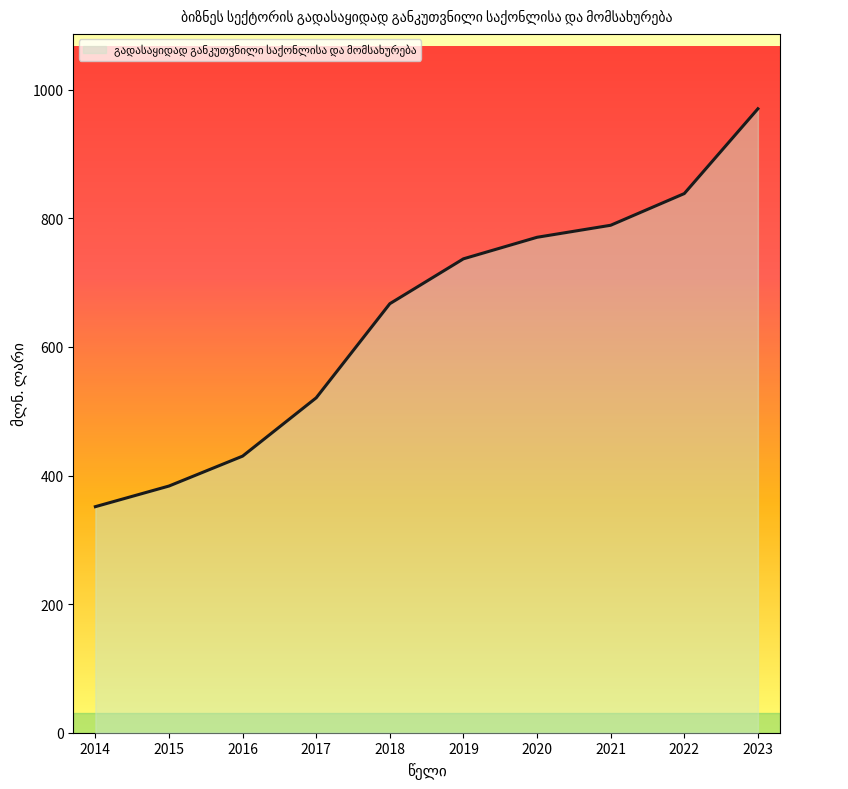

Reading right to left, what are all the values shown in this chart?

970.5	838.6	789.3	770.6	737.1	667.3	520.9	430.2	383.7	351.6